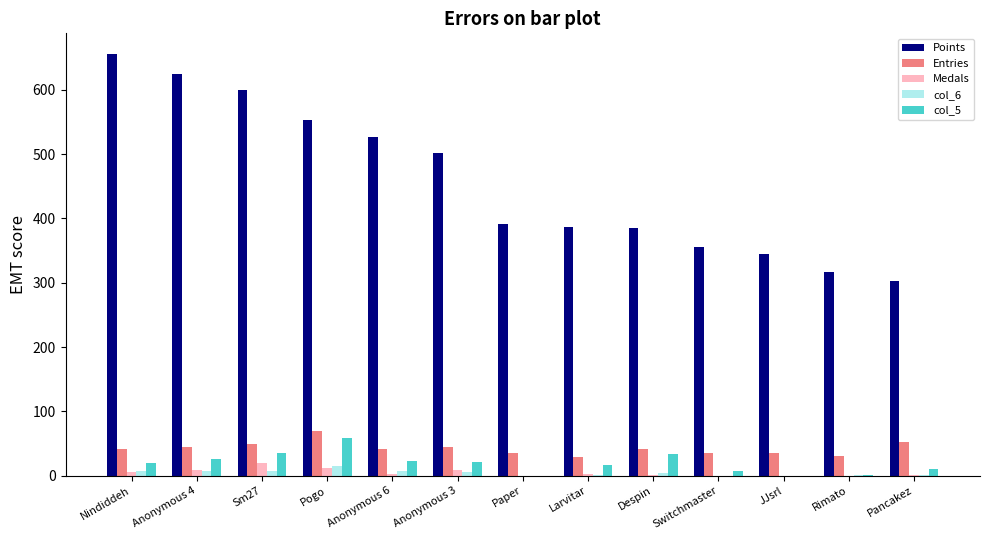

Between Anonymous 3 and Larvitar, which series saw the biggest shift?

Points